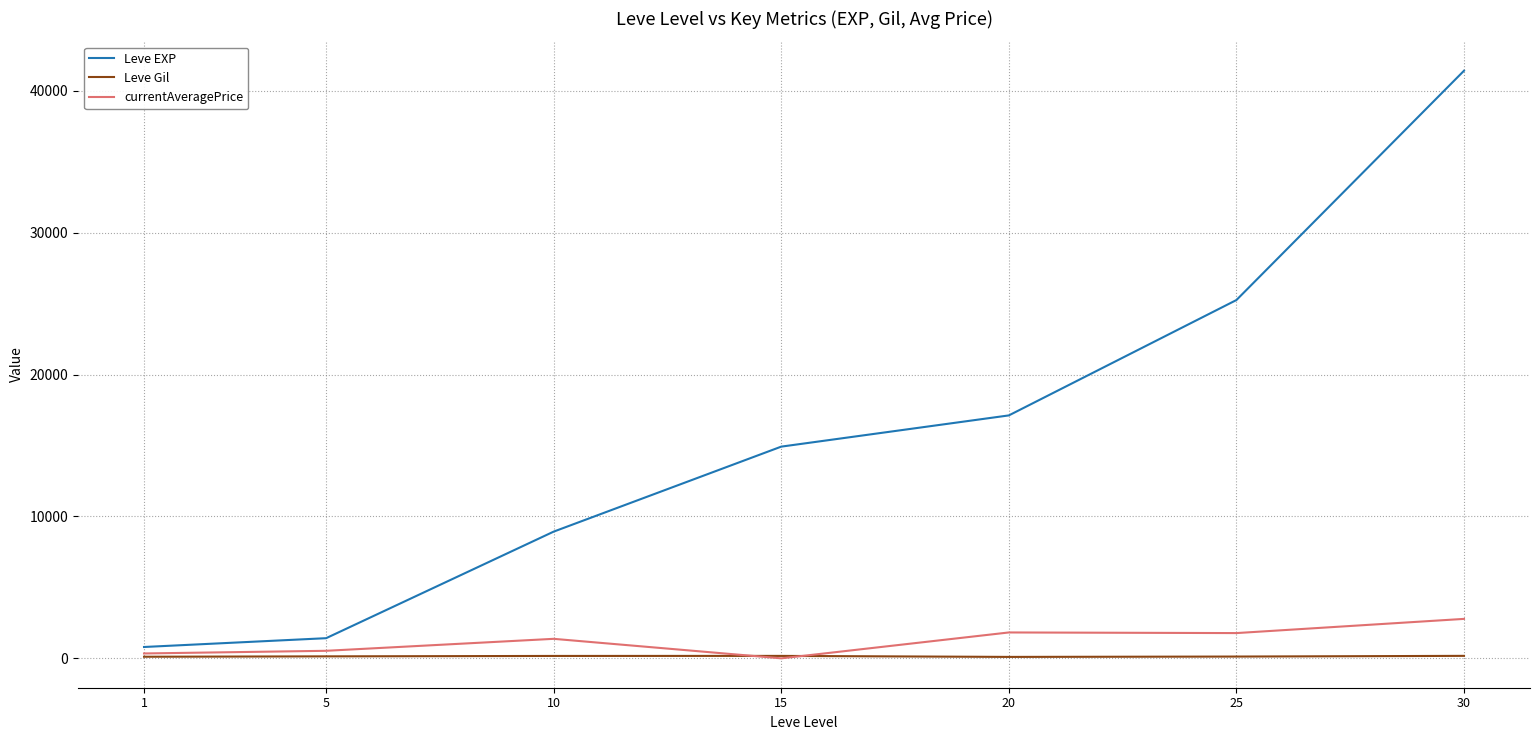

Does the chart display data point markers on the line(s)?

No